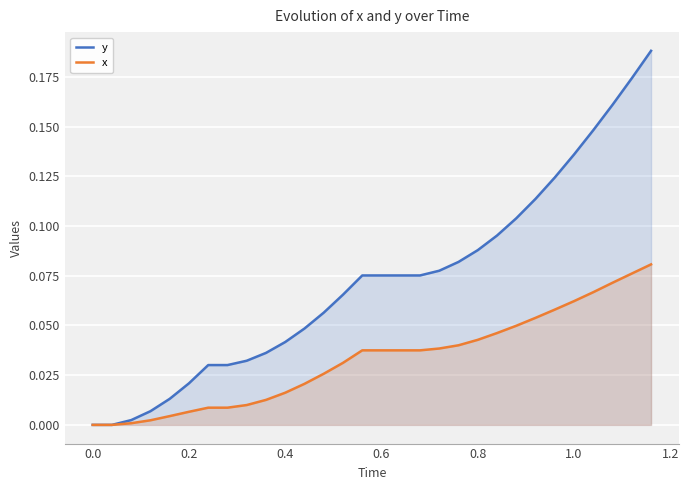

What is the greatest value displayed?

0.2